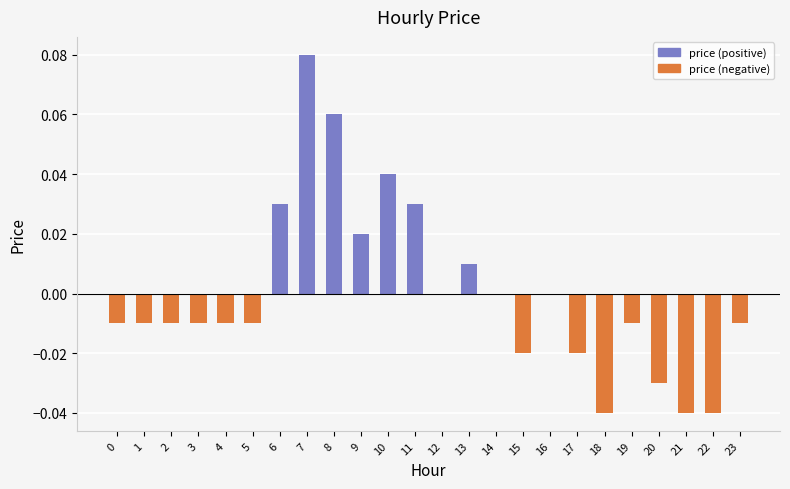

Between 11 and 17, which is larger?

11